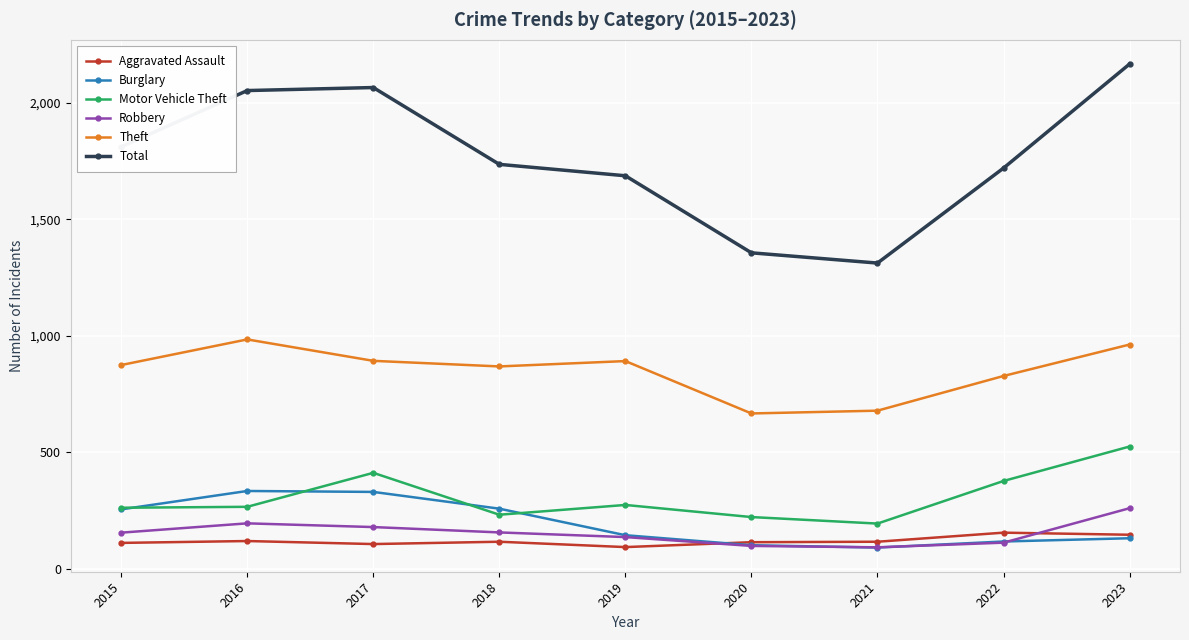

What is the value of the Burglary point at the 1st from the left?

254